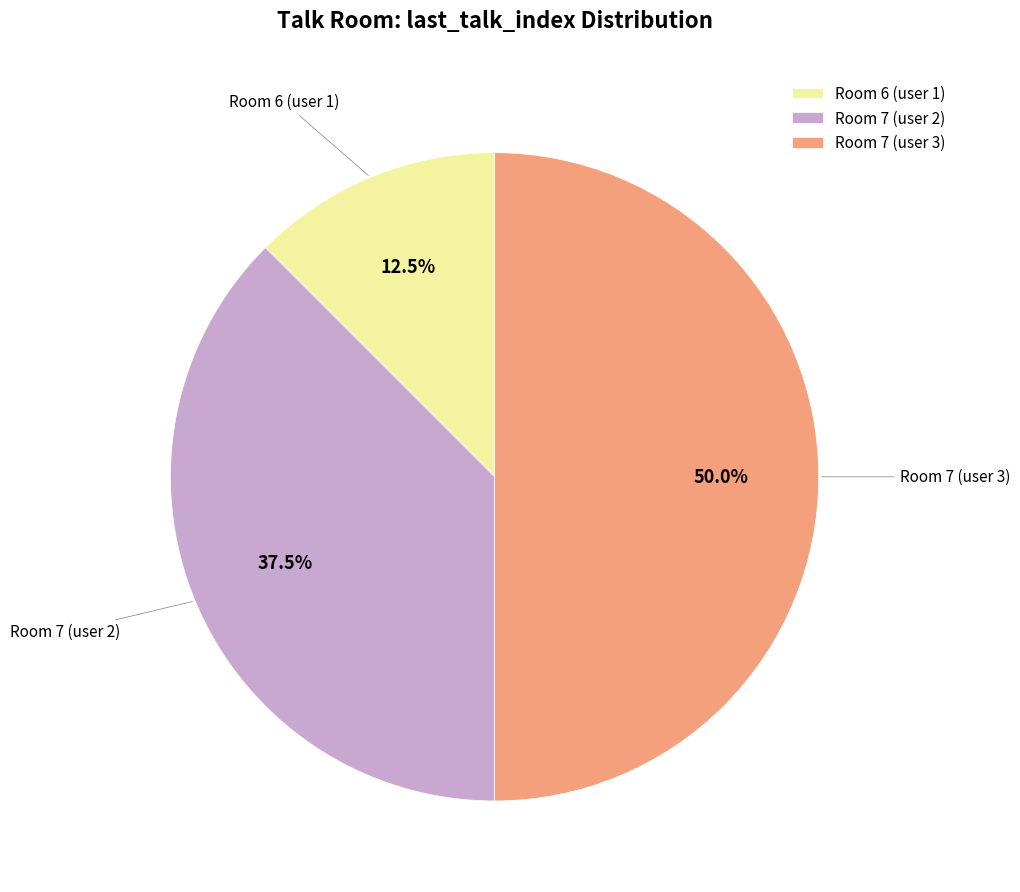

How many slices are in this pie chart?

3